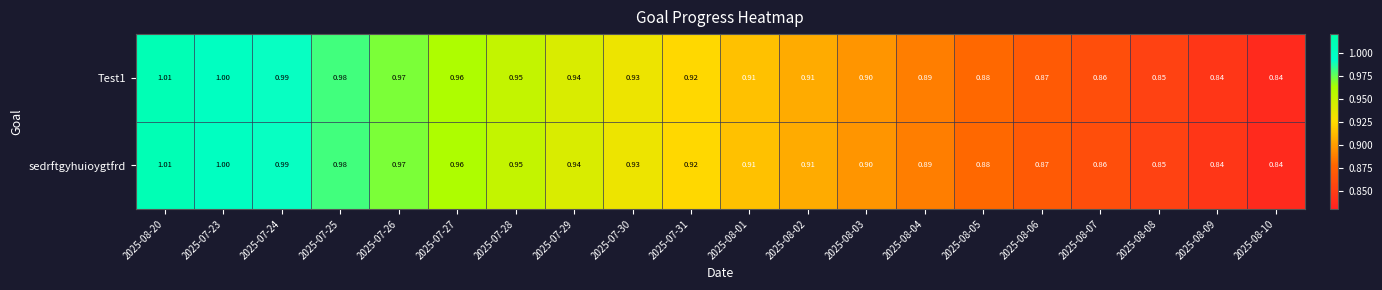

Count the number of categories in the chart.

20